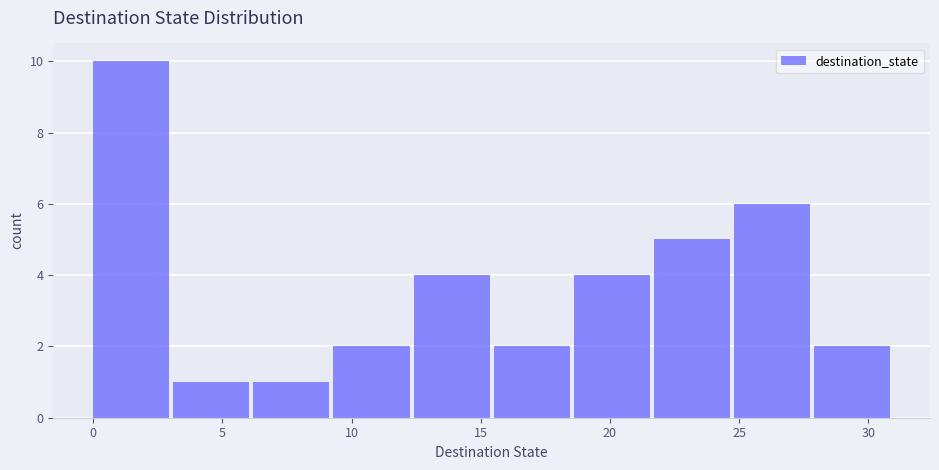

Reading left to right, list every bar in this chart as the range it spans on the x-axis followed by its height. Neither the bar edges nor the heights are printed on the chart, so give them approximately, as read against the axes.

0.0 to 3.1: 10
3.1 to 6.2: 1
6.2 to 9.3: 1
9.3 to 12.4: 2
12.4 to 15.5: 4
15.5 to 18.6: 2
18.6 to 21.7: 4
21.7 to 24.8: 5
24.8 to 27.9: 6
27.9 to 31.0: 2